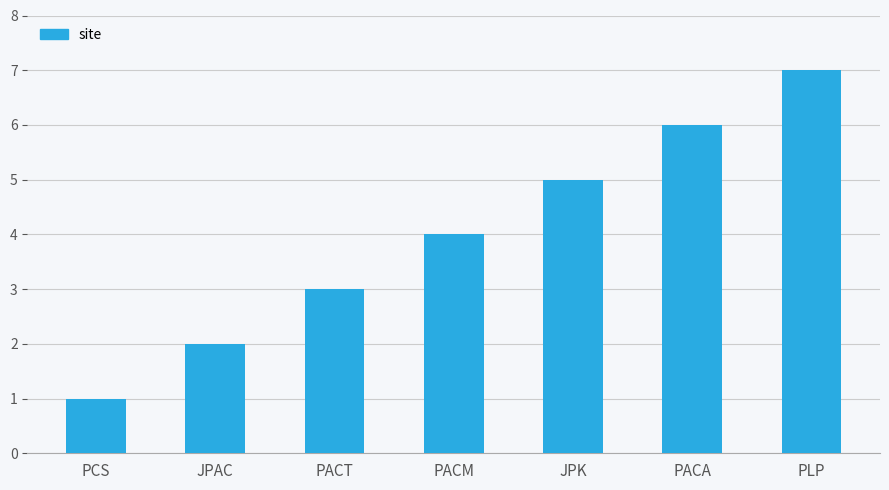

What is the ratio of the value at PLP to the value at JPK?

1.4